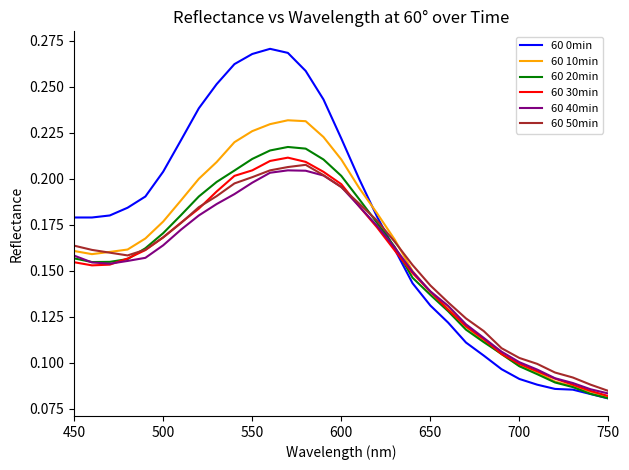

What are all the series names shown in the legend?

60 0min, 60 10min, 60 20min, 60 30min, 60 40min, 60 50min